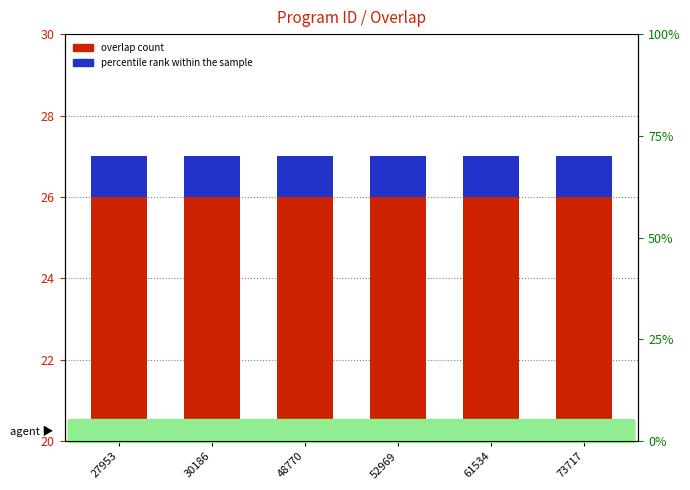

How many bars are there in total?

12